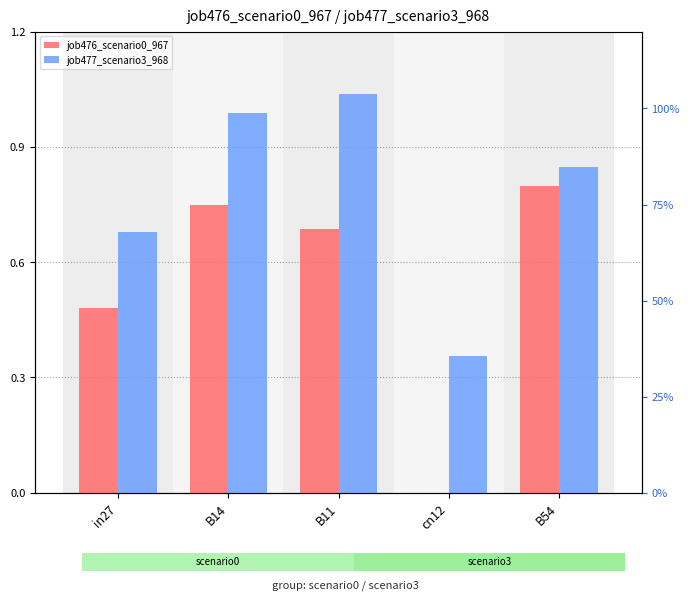

What is the highest value of the job476_scenario0_967 series?

0.8